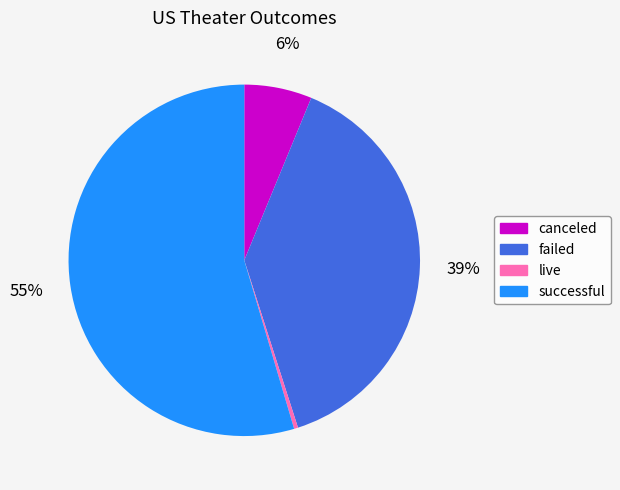

Between live and canceled, which is larger?

canceled